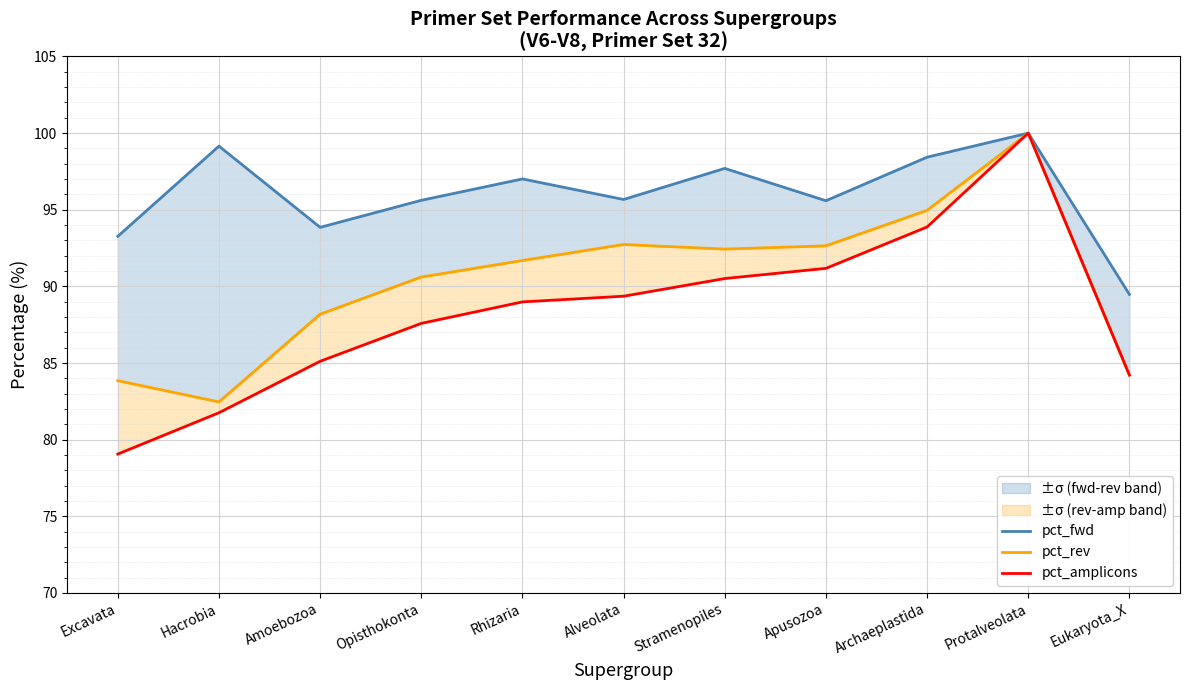

At which category is the sum across all series the highest?

Protalveolata